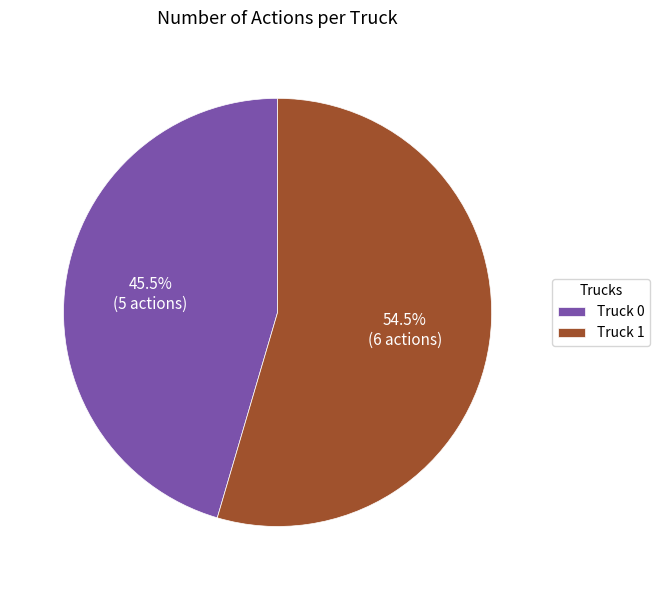

How many segments does this pie chart have?

2